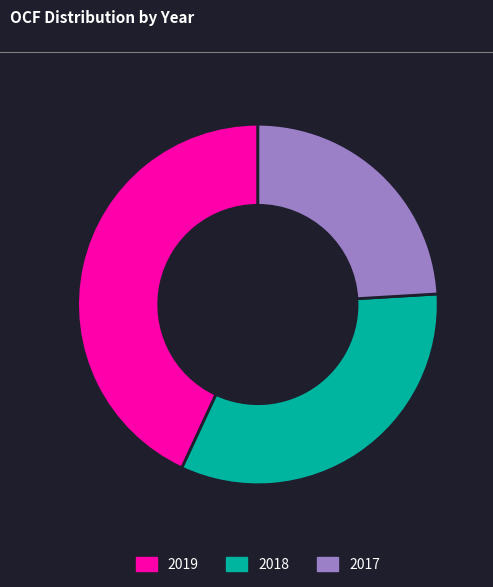

Rank the categories by value from highest to lowest.

2019, 2018, 2017